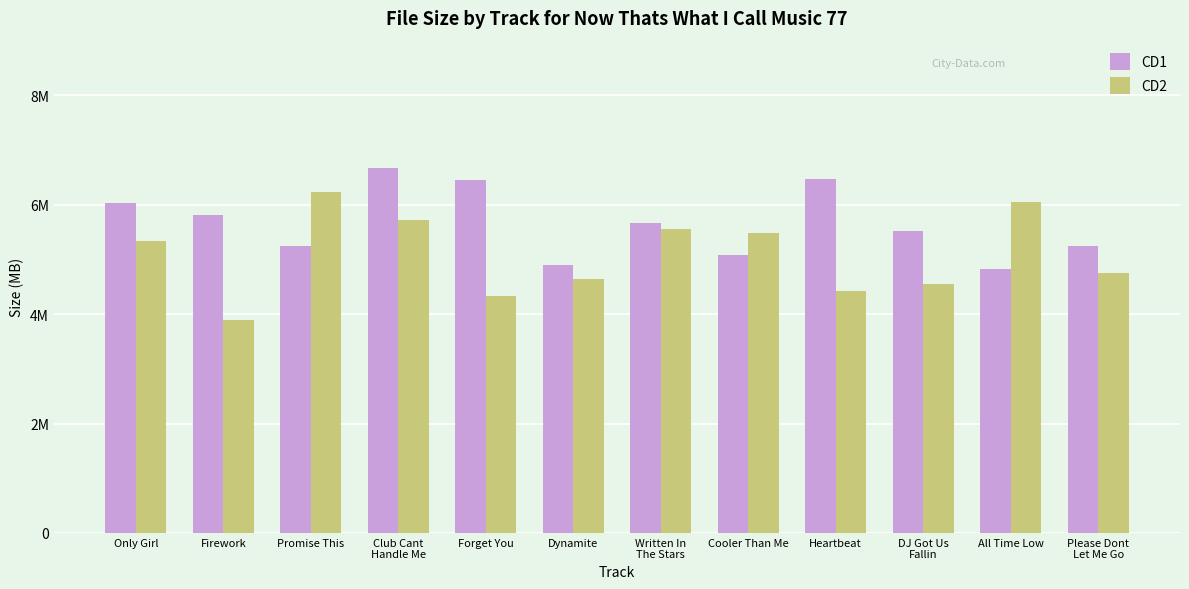

Are the bars horizontal?

No